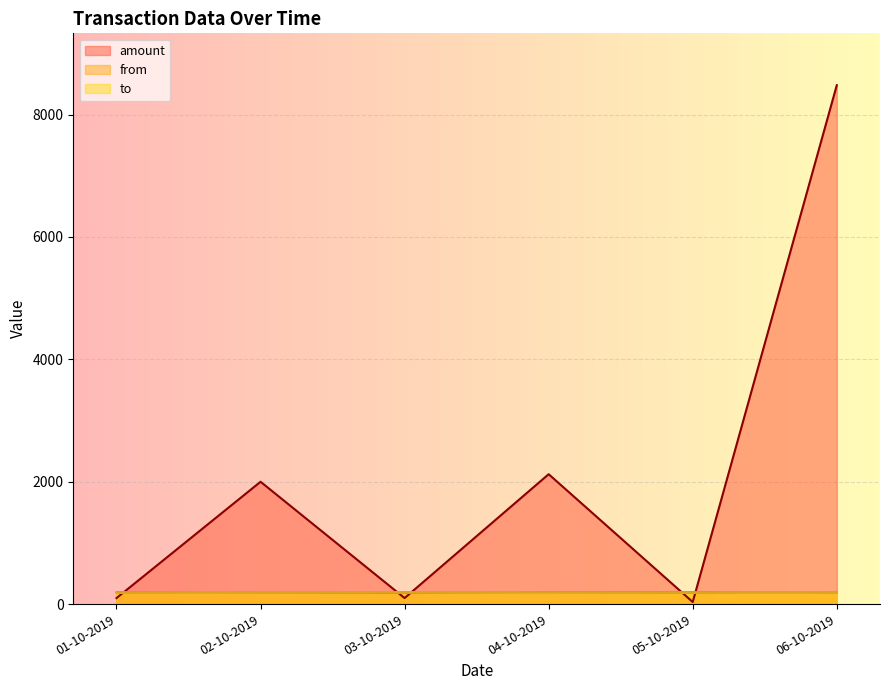

At which category is the sum across all series the highest?

06-10-2019